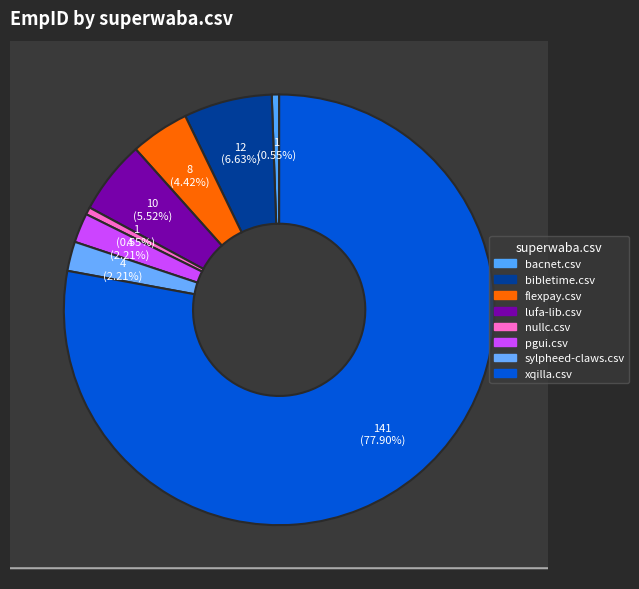

What percentage is the nullc.csv slice, to the nearest percent?

1%